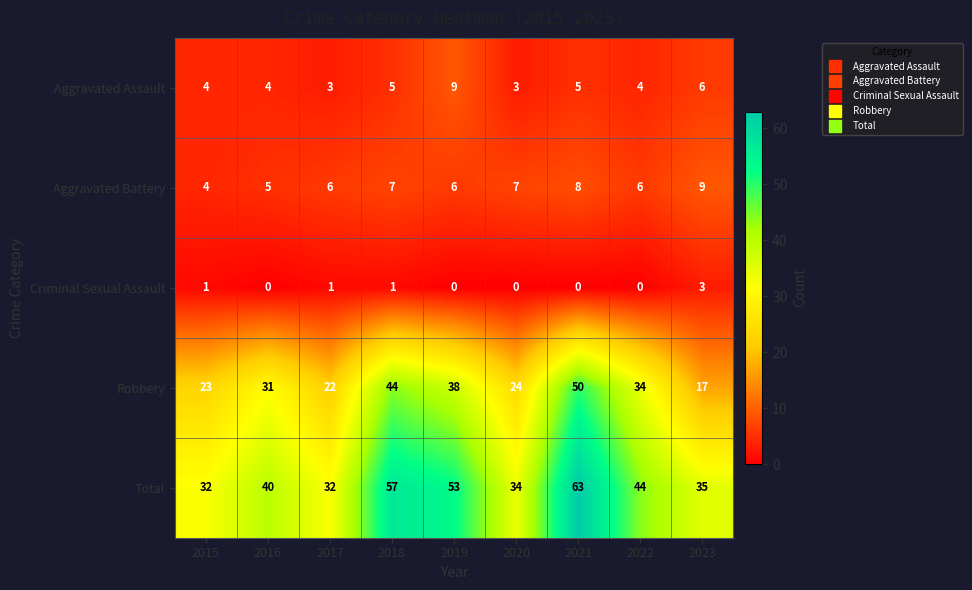

Which series has the widest spread of values?

Robbery